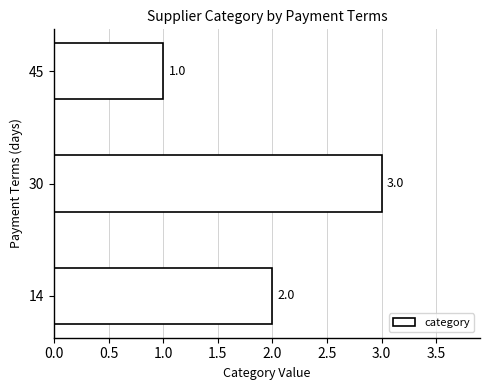

Rank the categories by value from highest to lowest.

30, 14, 45